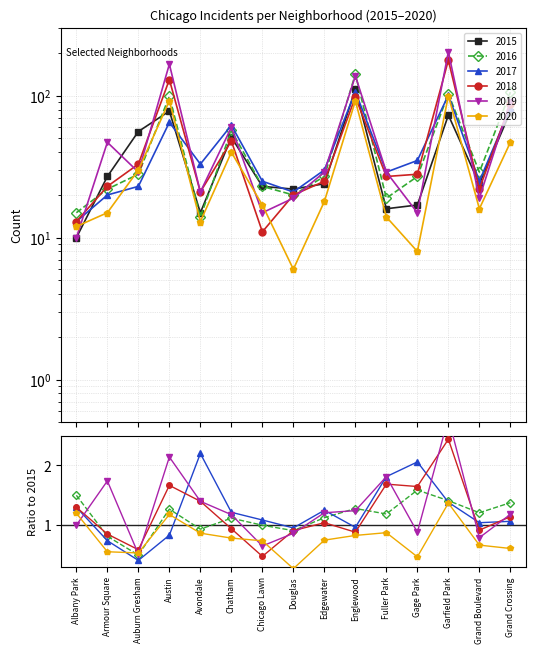

At which label does 2017 reach its peak?

Englewood